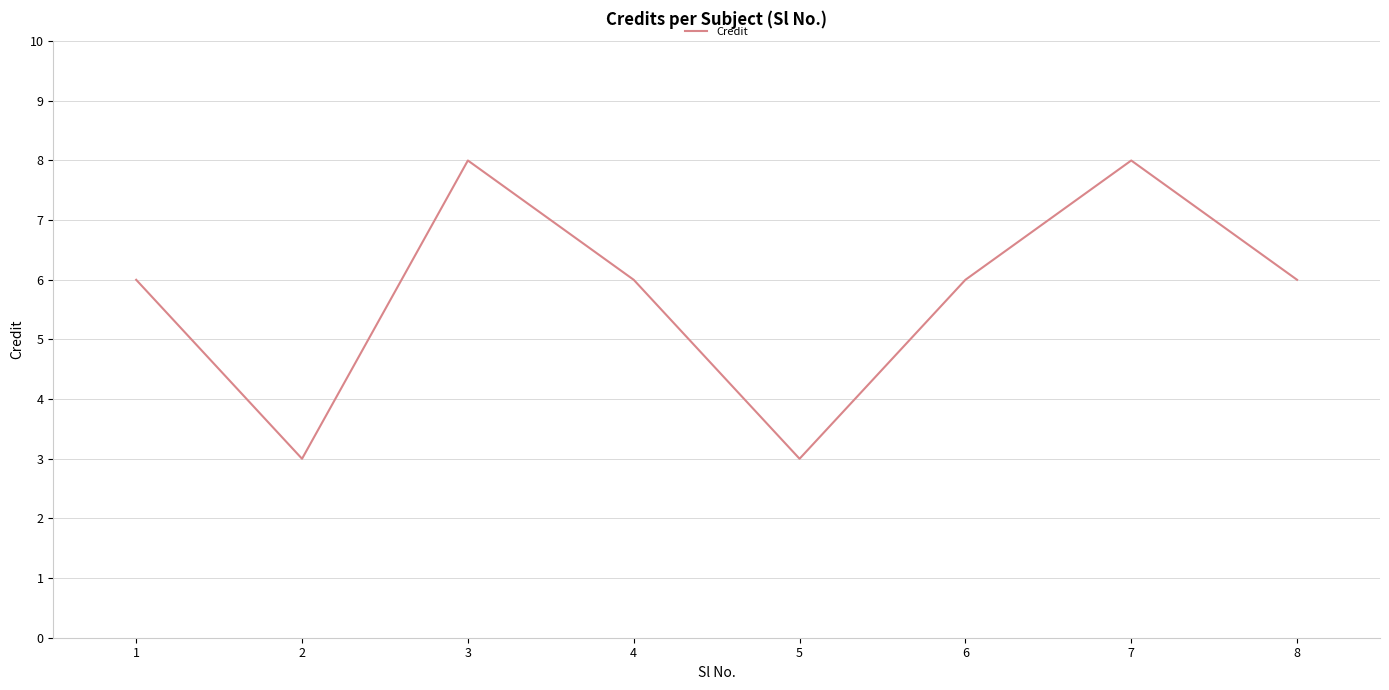

What is the ratio of the value at 1 to the value at 4?

1.0